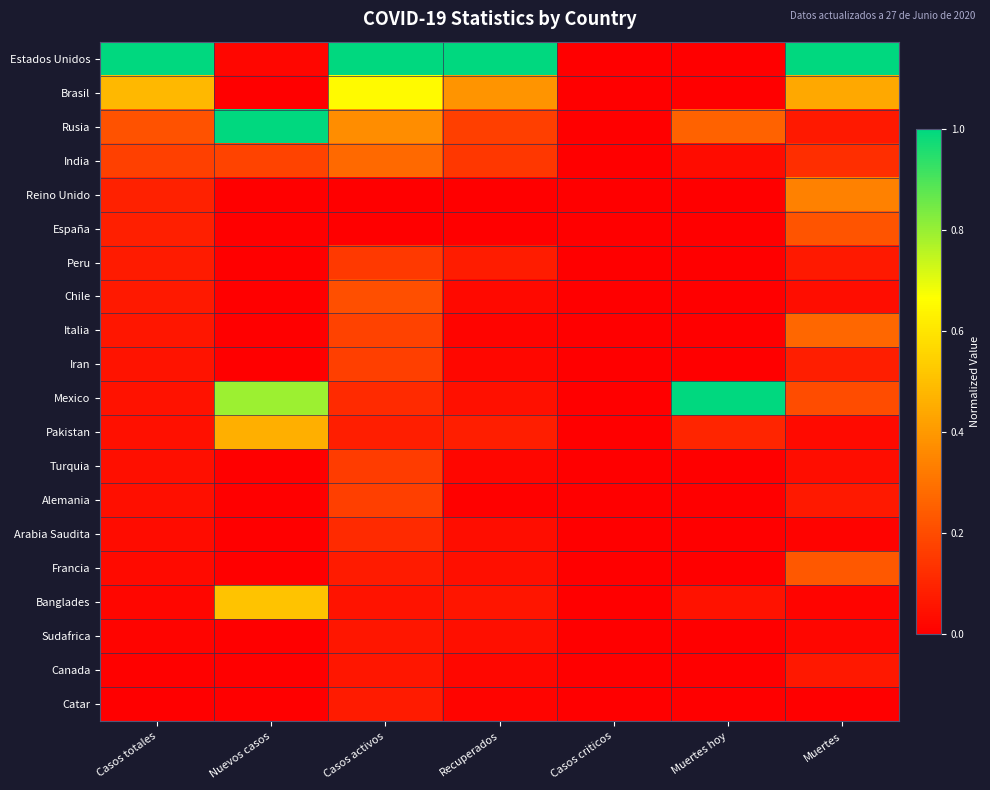

At how many categories does at least one series exceed 0?

6